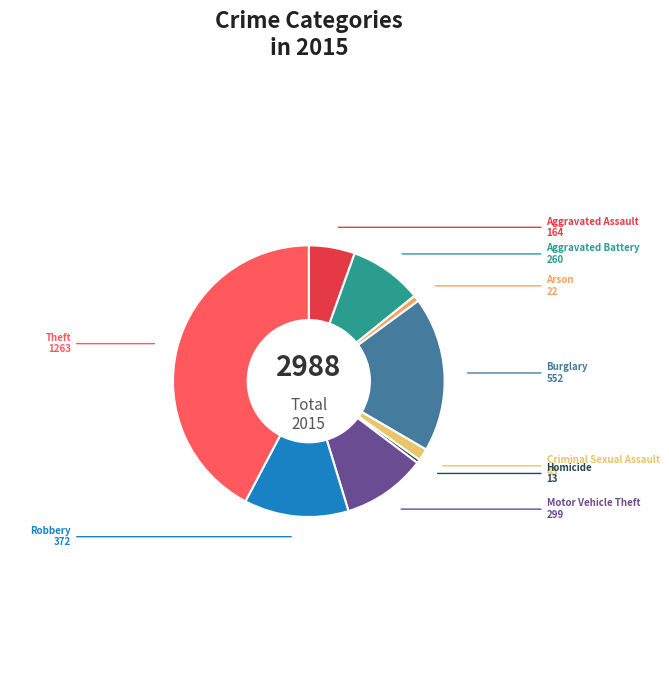

How many slices are in this pie chart?

9